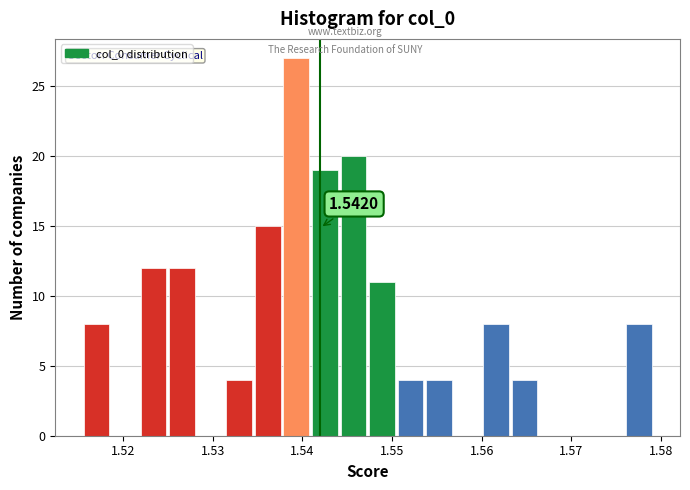

Around what value on the x-axis is the tallest bar? Give the approximate position of its centre, as read against the axis.

1.539